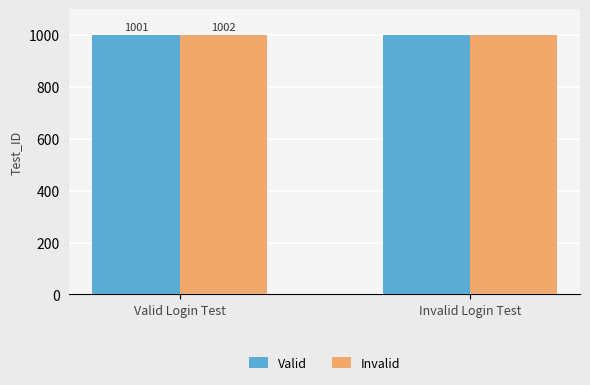

Reading left to right, list all the values displayed in this chart.

Valid: Valid Login Test=1001	Invalid Login Test=1001
Invalid: Valid Login Test=1002	Invalid Login Test=1002